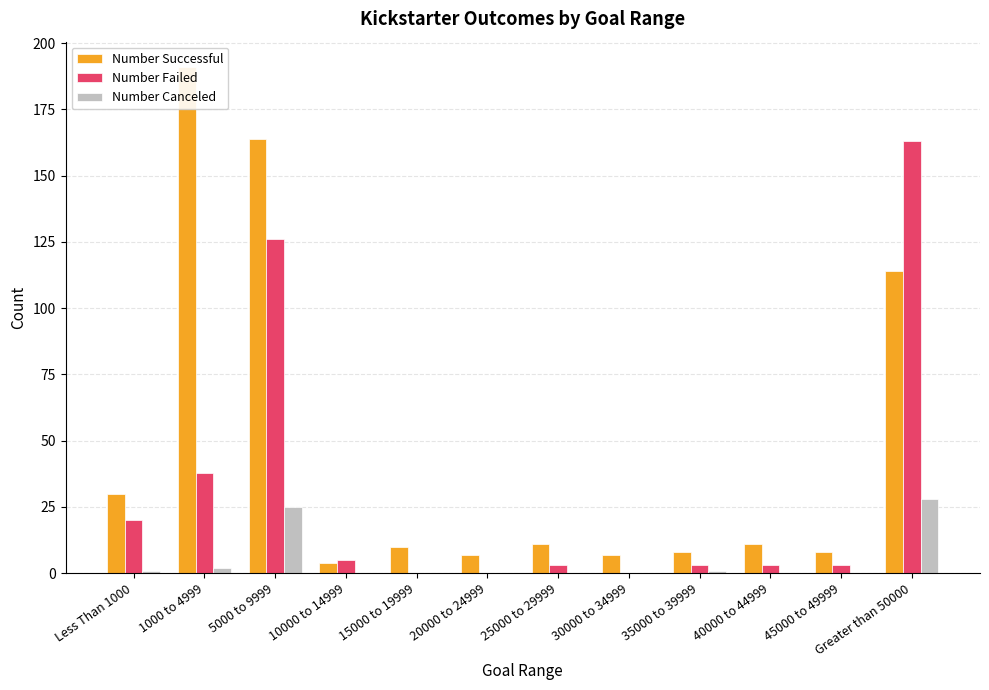

What is the label of the 1st bar from the left?

Less Than 1000